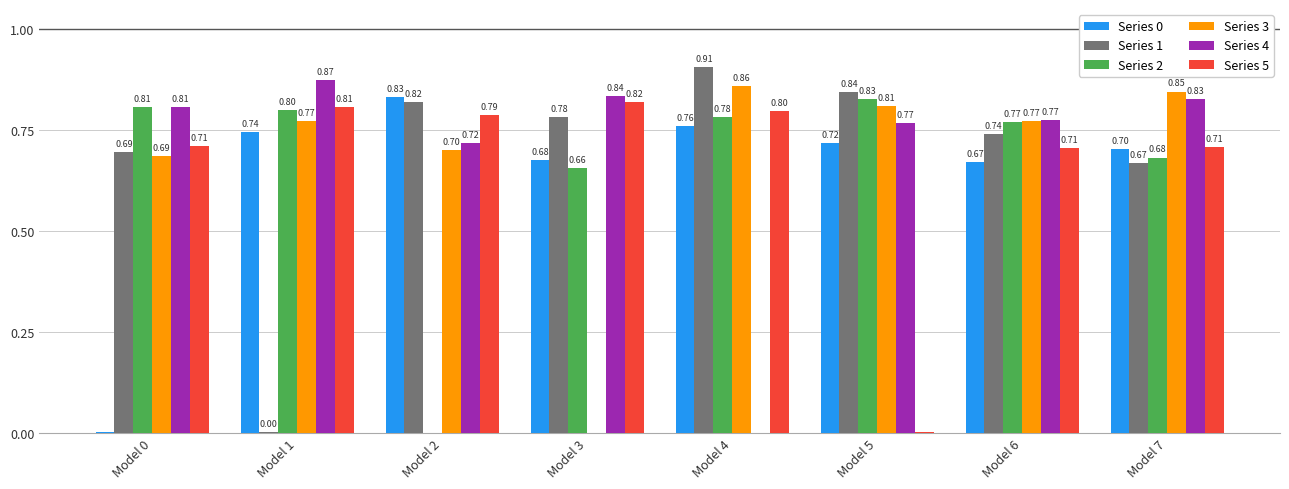

What value does the Series 1 series have at Model 7?

0.7